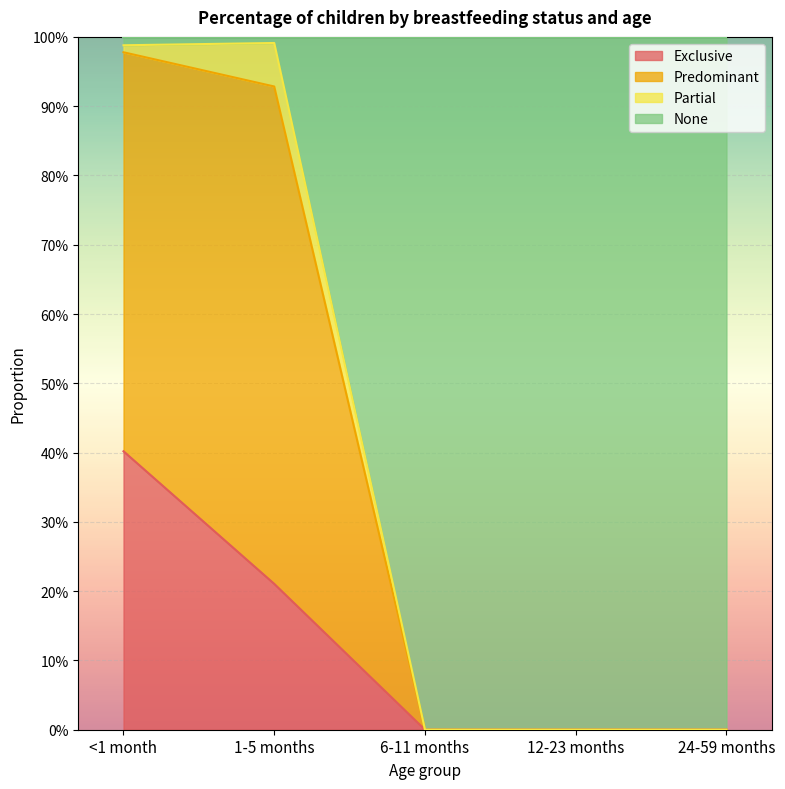

What is the difference between the second highest and minimum values in the Exclusive series?

0.2